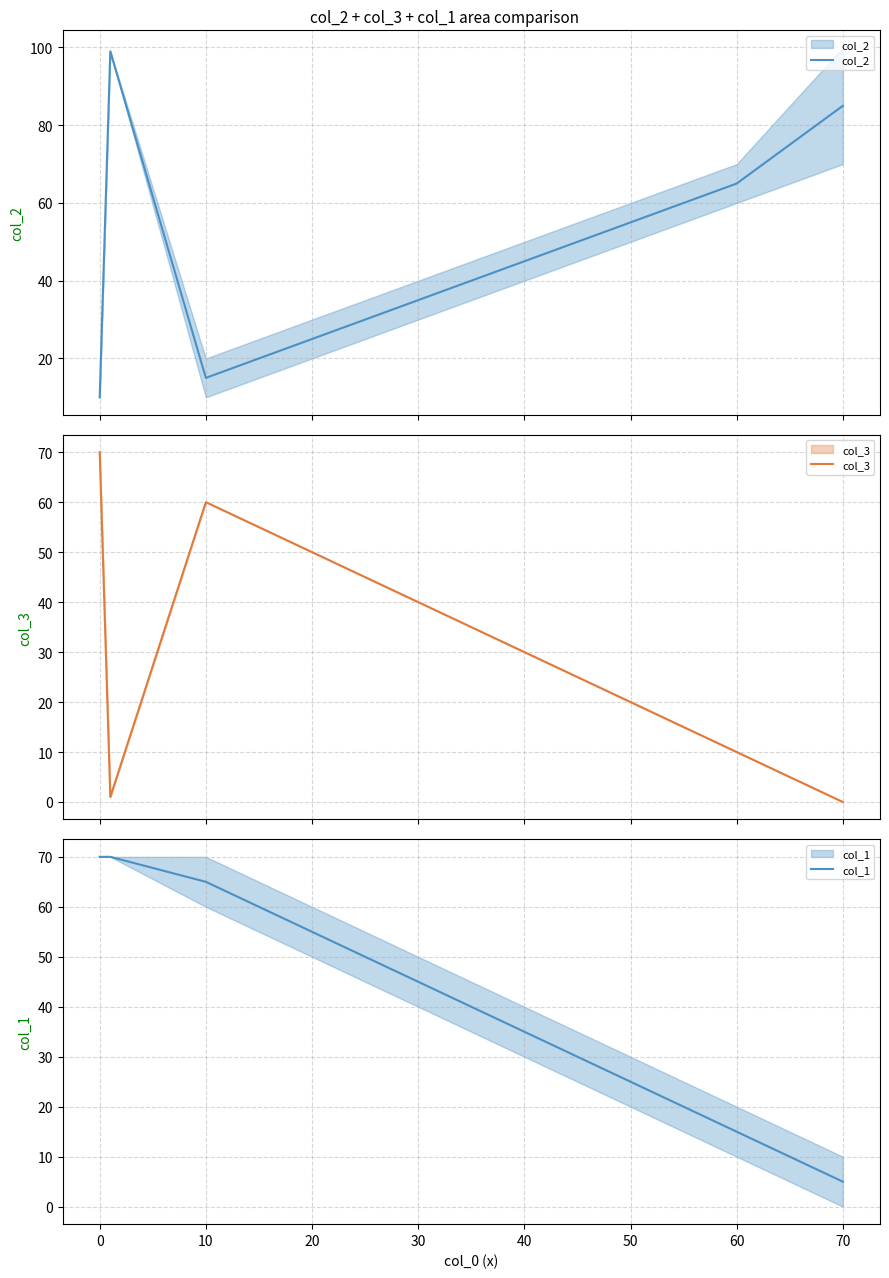

At how many categories does at least one series exceed 74?

2